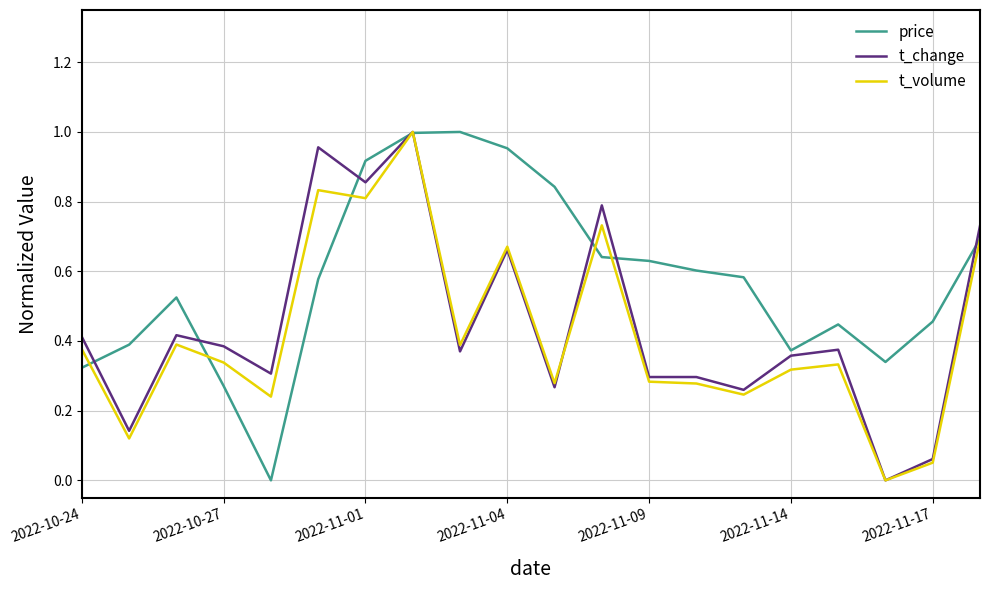

Which series has the largest total across all categories?

price